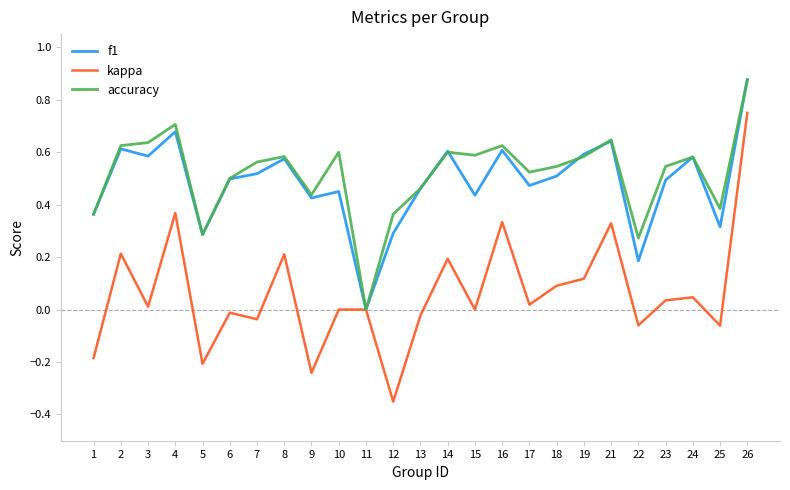

Rank the series at 22 from lowest to highest value.

kappa, f1, accuracy